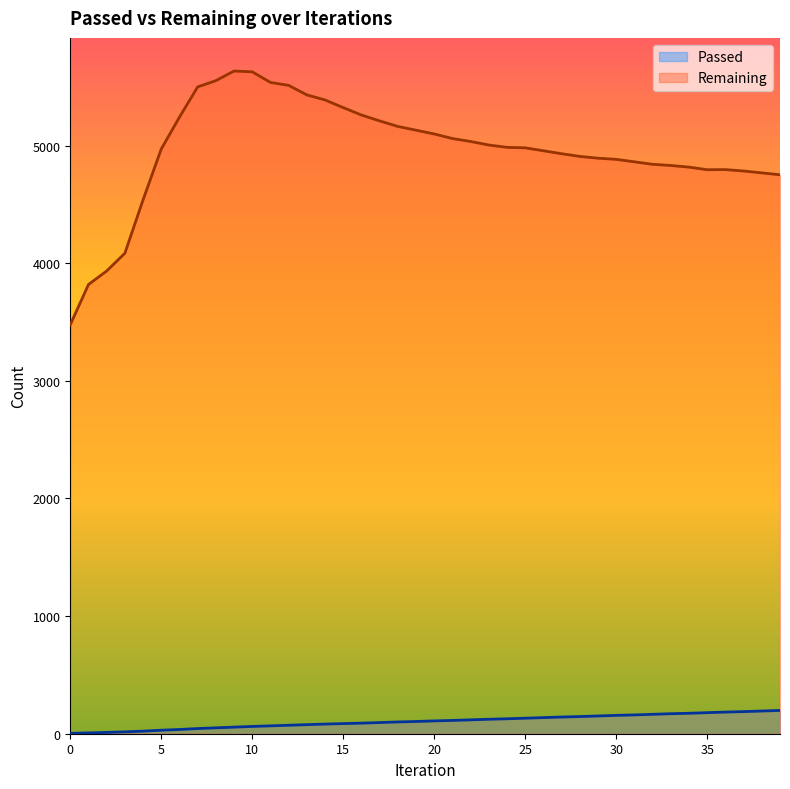

Which series has the widest spread of values?

Remaining